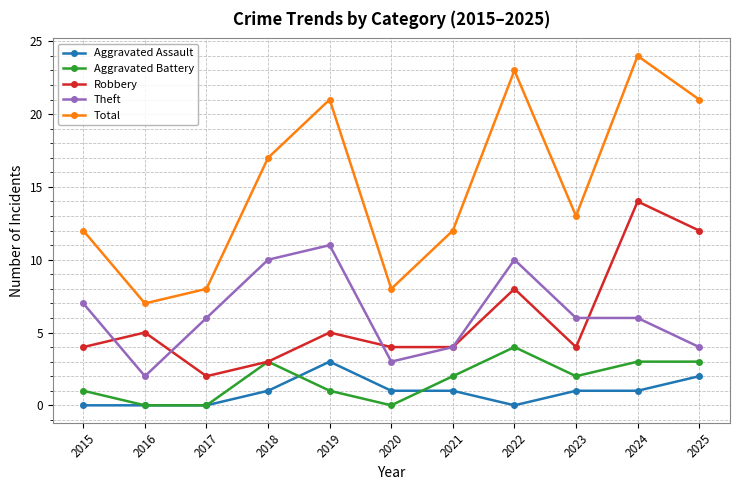

Count the Theft values in the range 4 to 10.

8